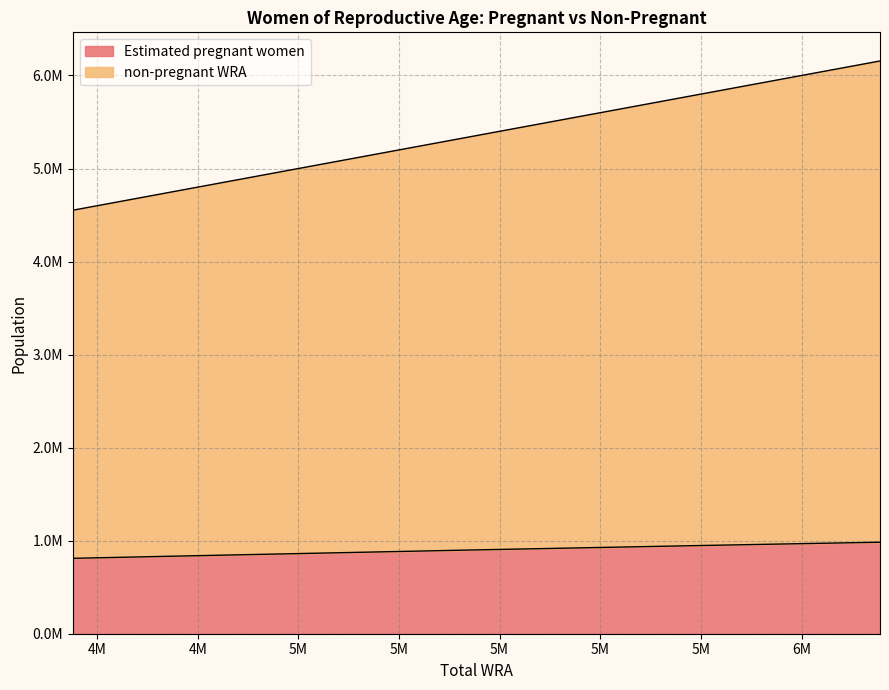

What is the difference between the maximum and second lowest values in the non-pregnant WRA series?

1455000.0